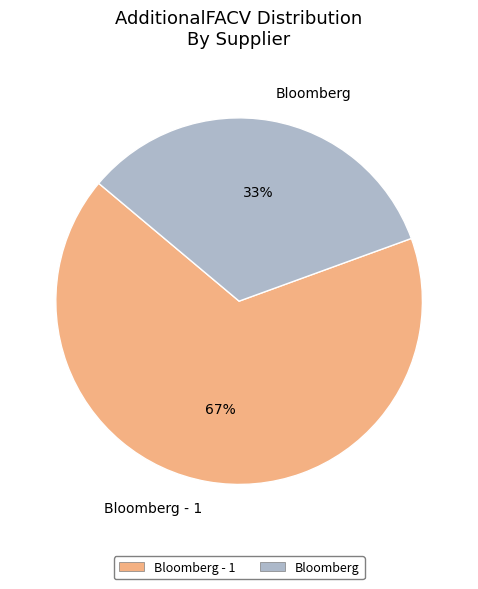

Between Bloomberg and Bloomberg - 1, which is larger?

Bloomberg - 1